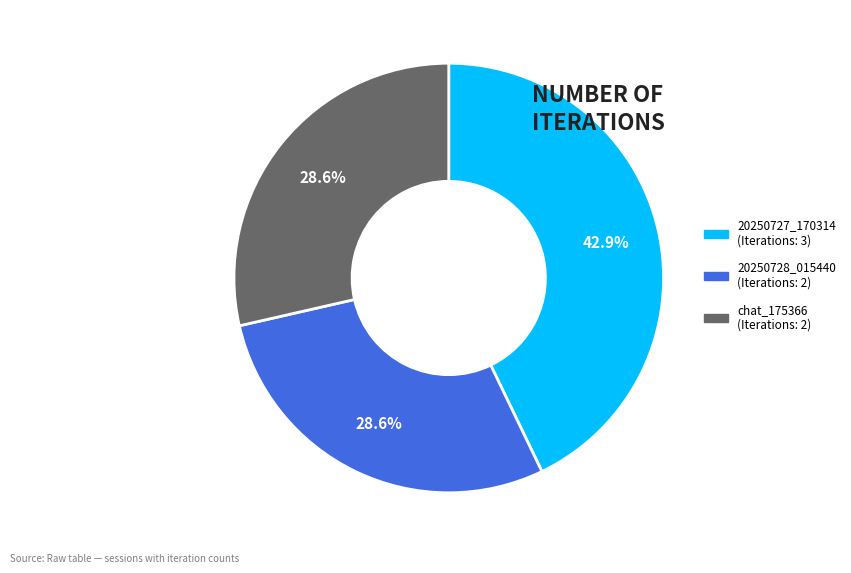

Does any single category account for the majority?

No